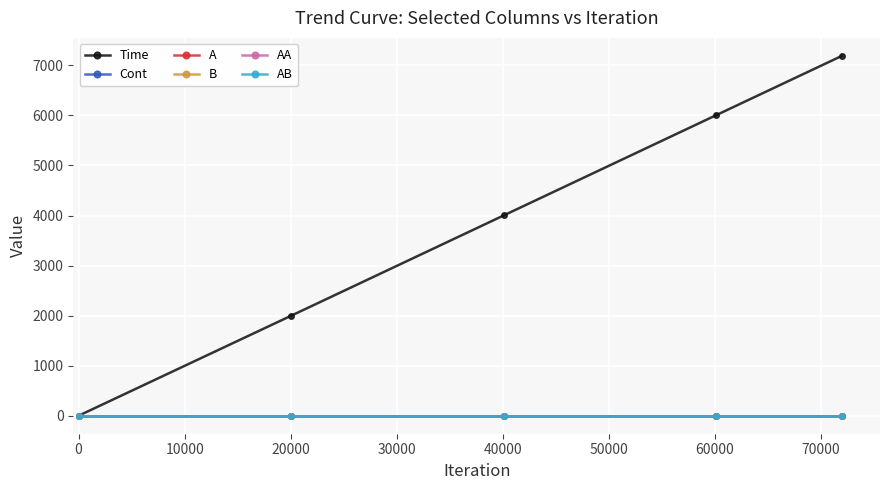

Does the chart have visible grid lines?

Yes